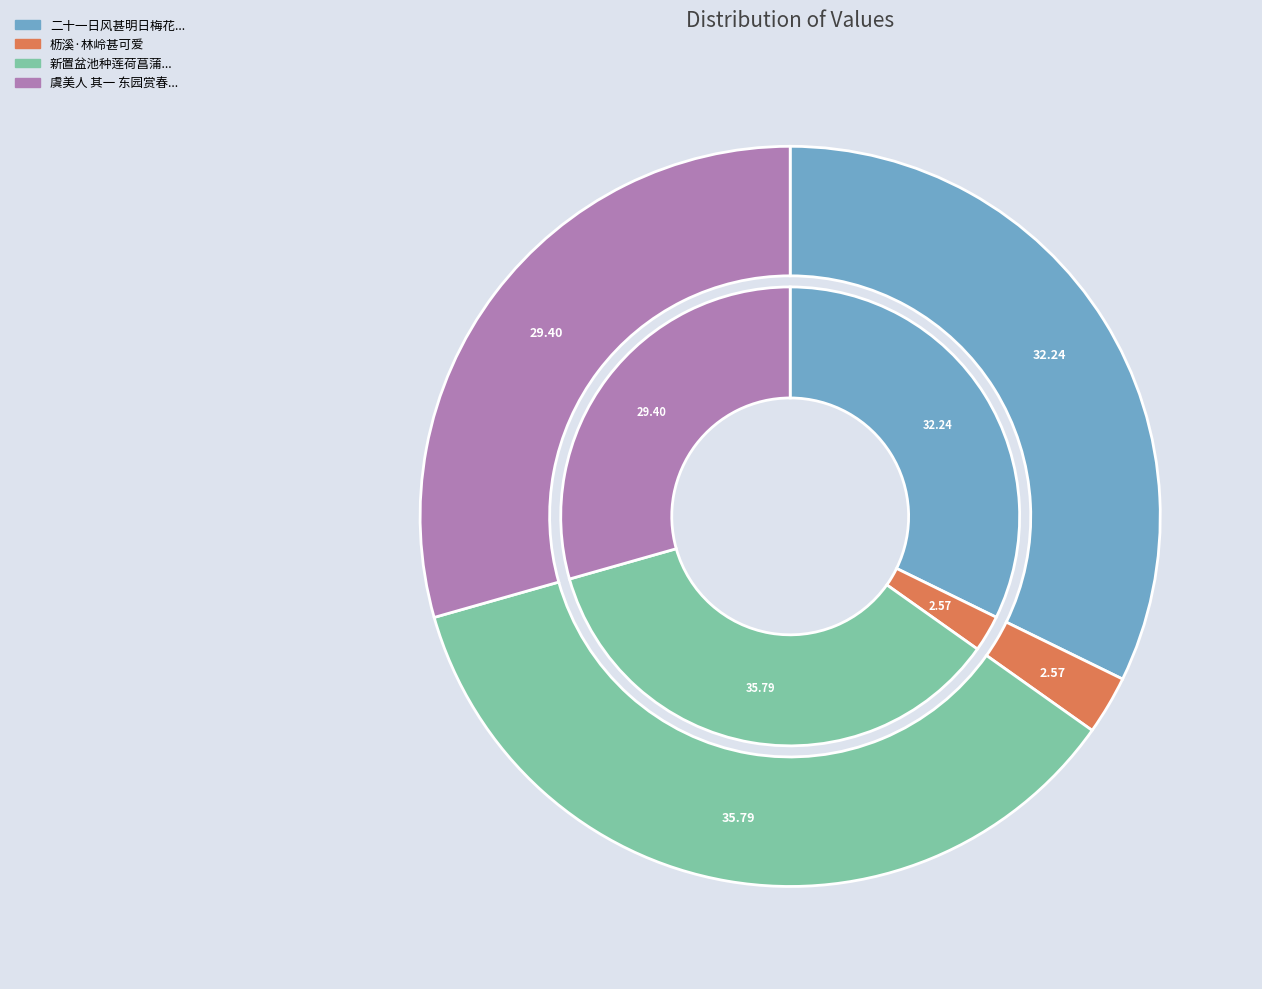

How many segments does this pie chart have?

4